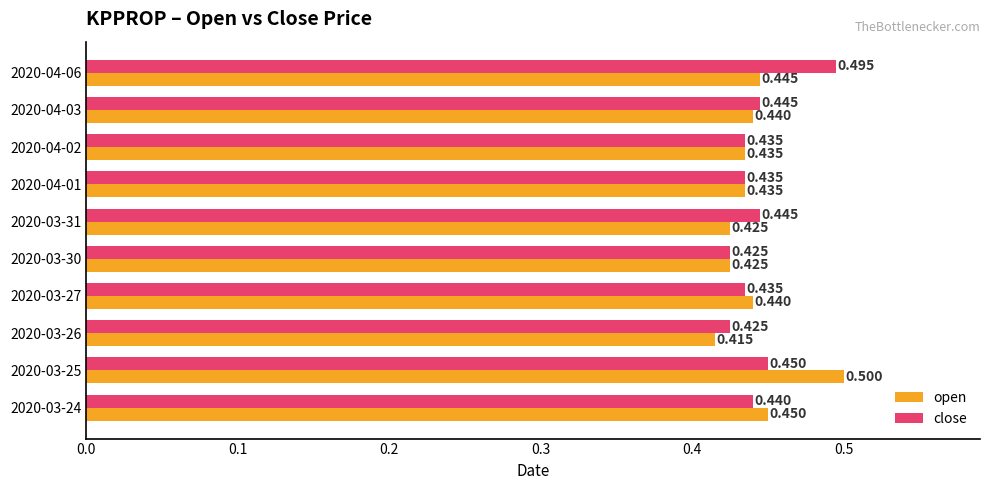

At which category is the sum across all series the highest?

2020-03-25